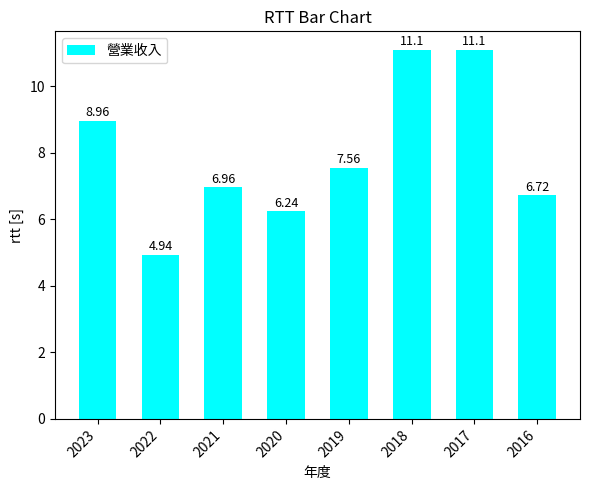

Between 2021 and 2023, which is larger?

2023